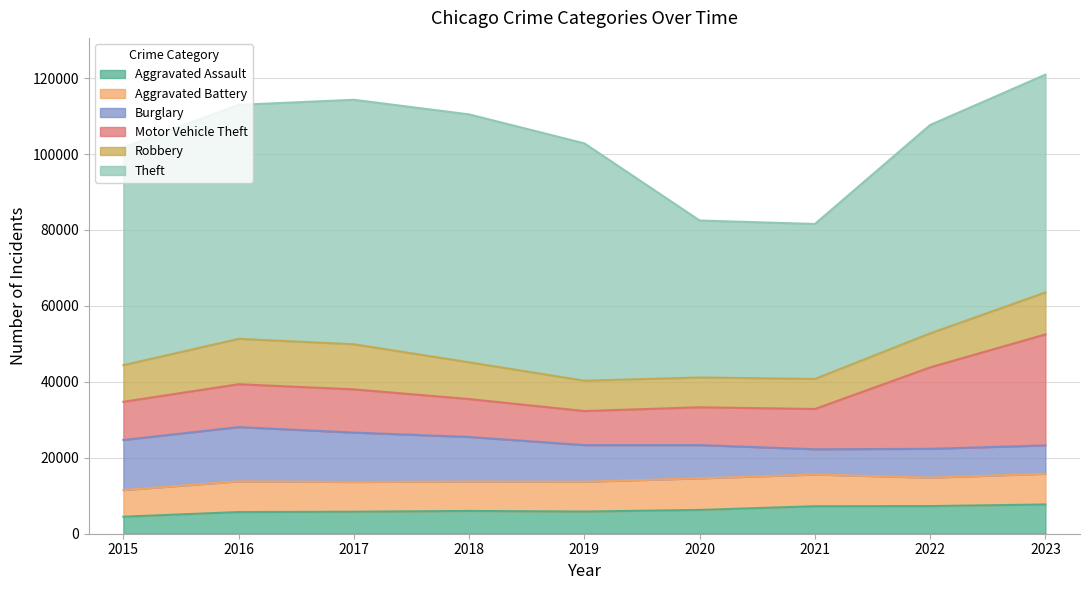

At which category is the sum across all series the highest?

2023